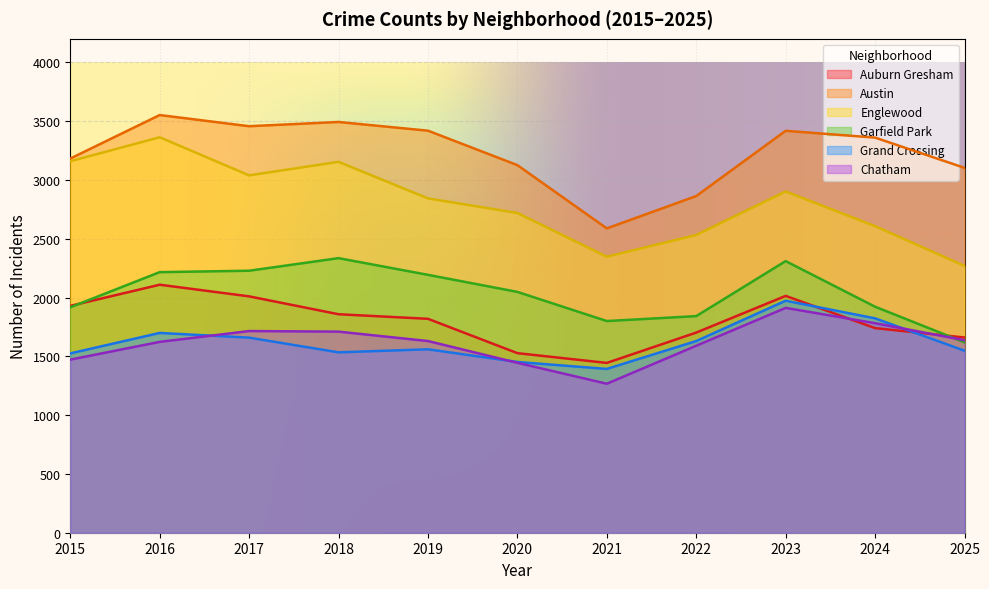

Reading left to right, transcribe all the data shown in this chart.

Auburn Gresham: 2015=1929	2016=2109	2017=2010	2018=1858	2019=1819	2020=1527	2021=1444	2022=1702	2023=2014	2024=1740	2025=1660
Austin: 2015=3182	2016=3552	2017=3457	2018=3493	2019=3419	2020=3126	2021=2588	2022=2863	2023=3418	2024=3360	2025=3103
Englewood: 2015=3159	2016=3363	2017=3039	2018=3154	2019=2843	2020=2719	2021=2347	2022=2532	2023=2902	2024=2607	2025=2269
Garfield Park: 2015=1917	2016=2216	2017=2228	2018=2335	2019=2193	2020=2048	2021=1800	2022=1842	2023=2310	2024=1922	2025=1619
Grand Crossing: 2015=1525	2016=1699	2017=1659	2018=1534	2019=1560	2020=1452	2021=1393	2022=1630	2023=1973	2024=1823	2025=1548
Chatham: 2015=1472	2016=1623	2017=1715	2018=1710	2019=1630	2020=1445	2021=1267	2022=1590	2023=1912	2024=1782	2025=1637